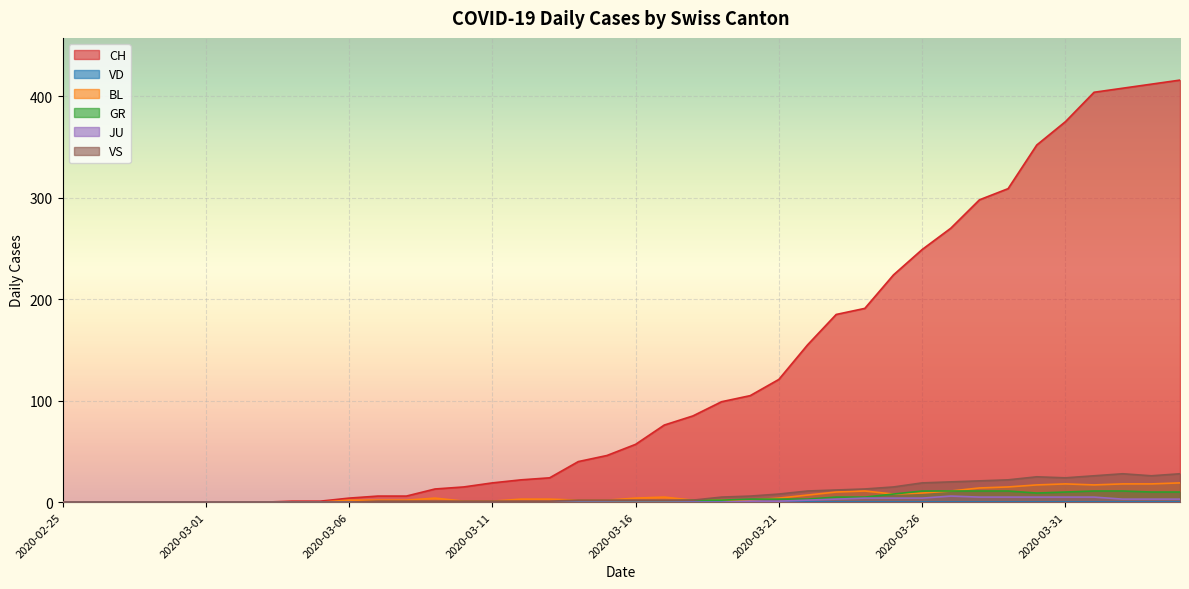

Is it true that CH equals 10 at 2020-03-07?

False